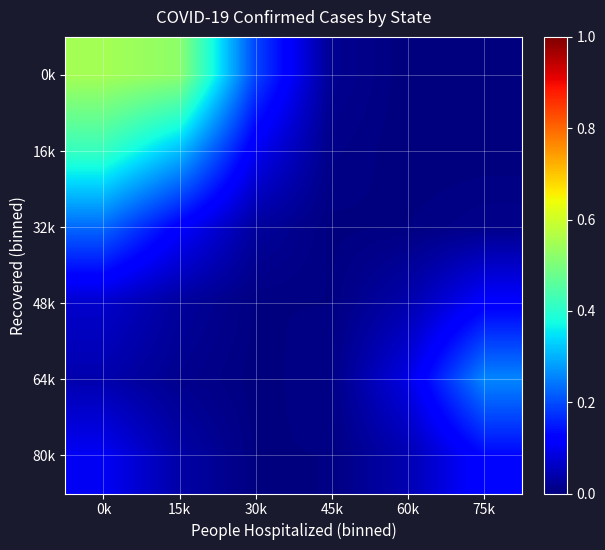

Rank the series at 45k from lowest to highest value.

32k, 48k, 80k, 64k, 16k, 0k